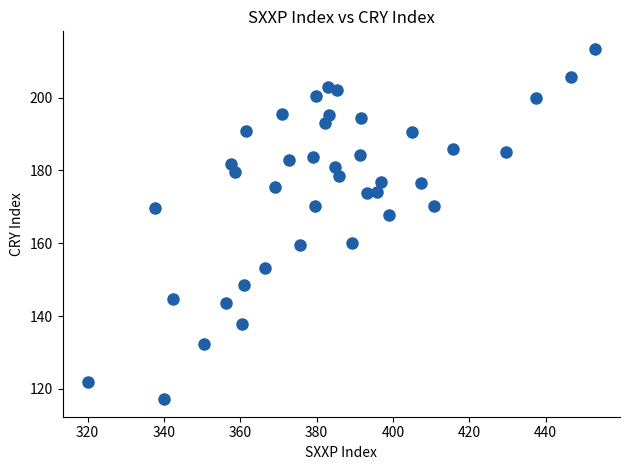

What is the range of X values (max minus min)?

132.8